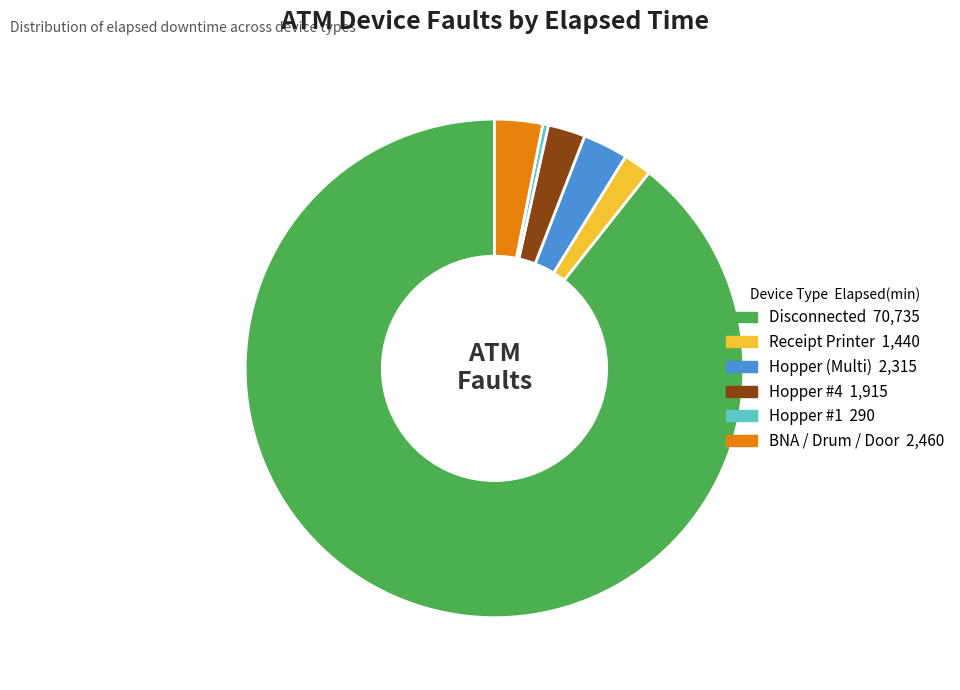

Does any single category account for the majority?

Yes